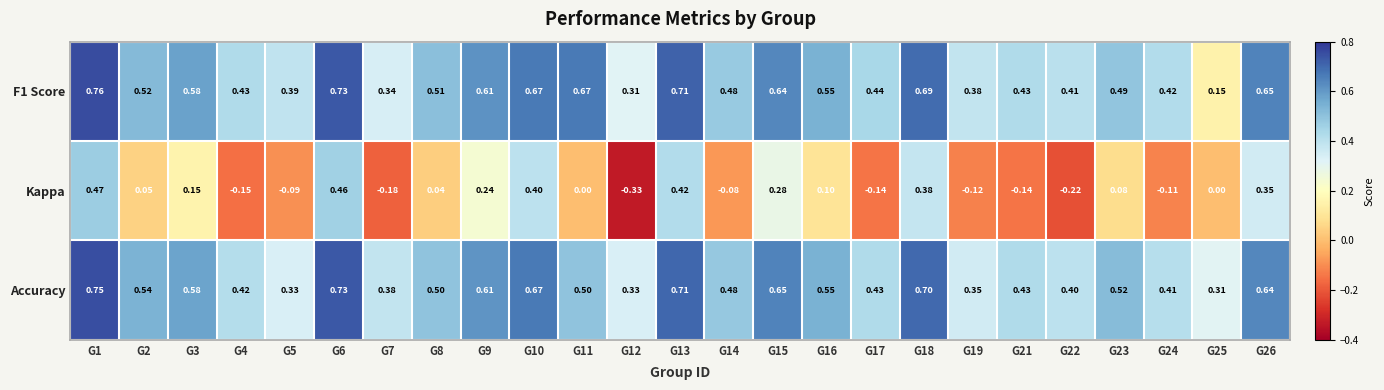

Which category has the highest value across all series?

G1